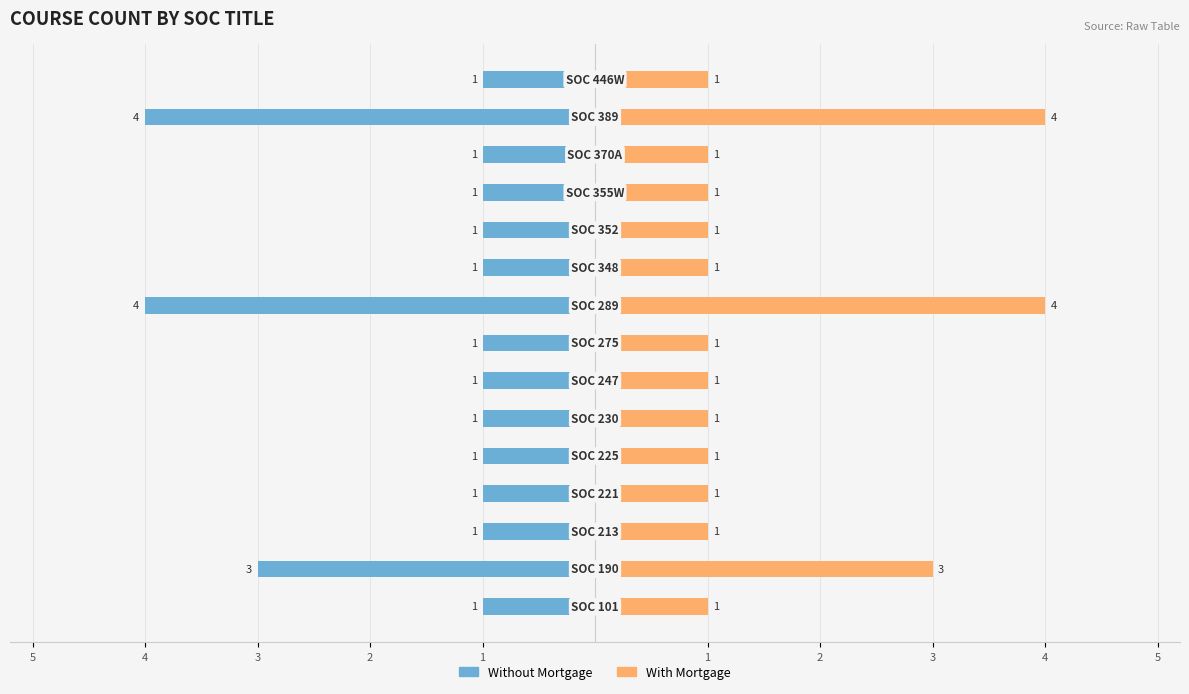

How many values in the With Mortgage series exceed 1?

3